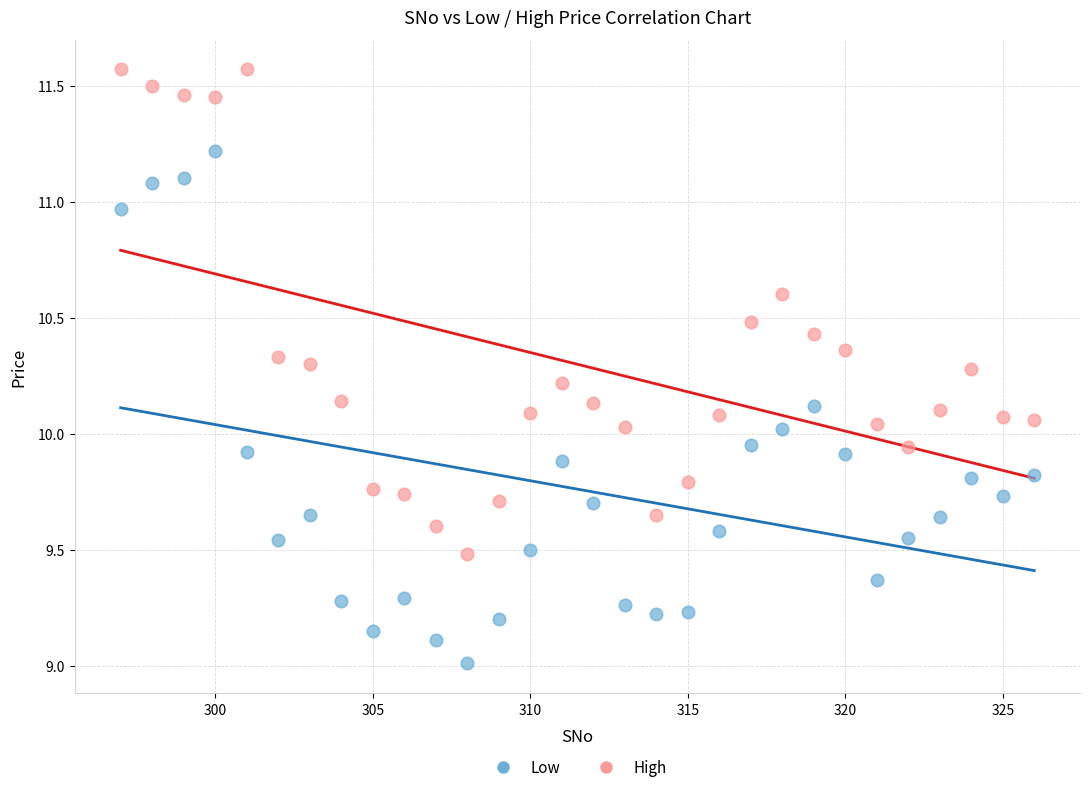

Which series contains the highest Y value?

High